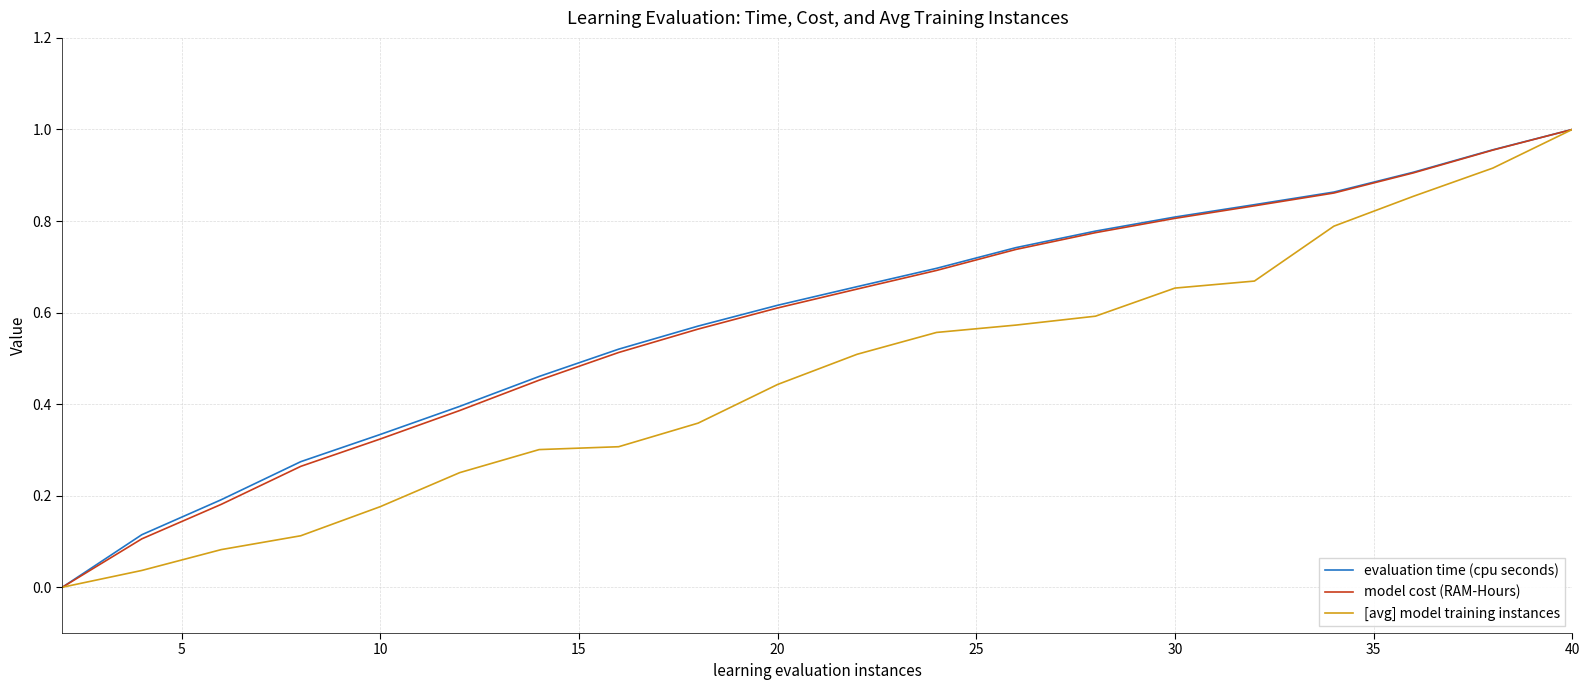

How many values in the [avg] model training instances series exceed 0?

19